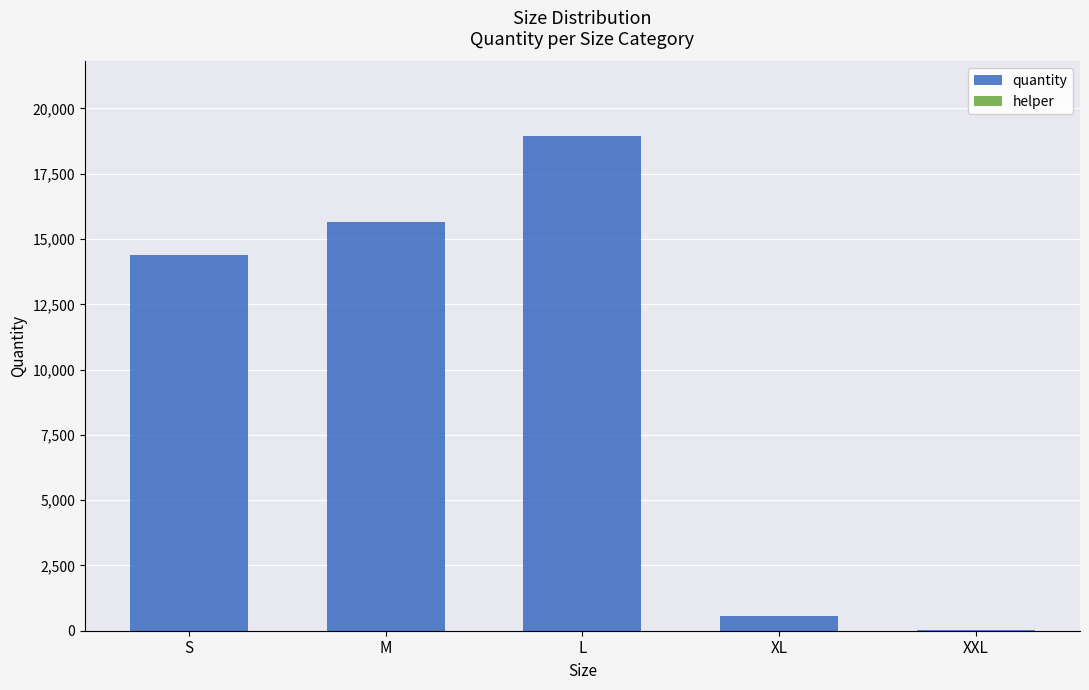

Which category has the highest value in the quantity series?

L